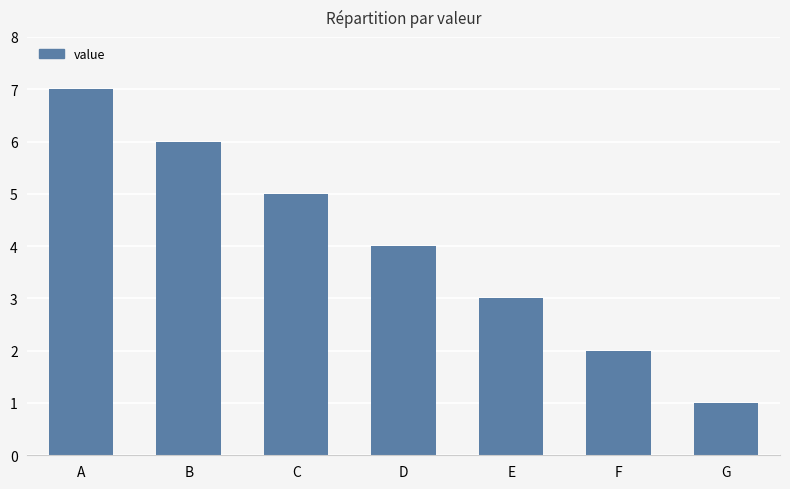

True or false: the data shows 9 at A.

False